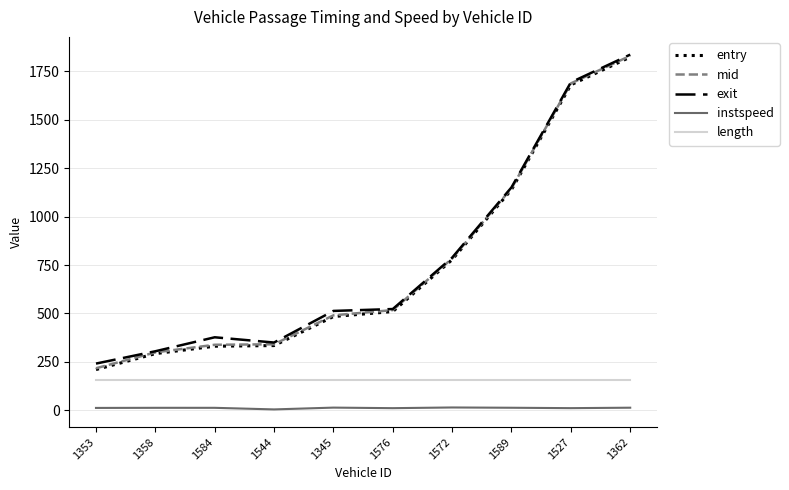

The value of entry at 1544 is 493.5. True or false?

False